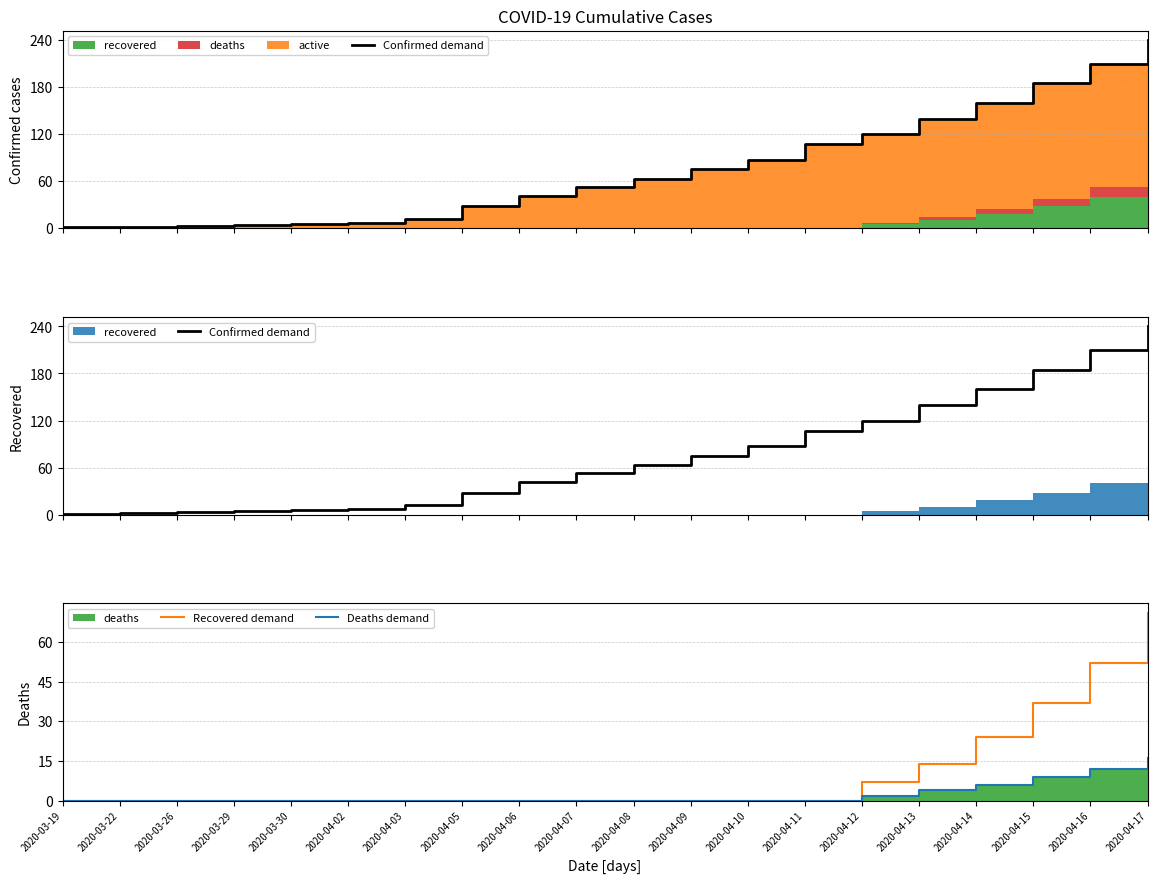

Is the value of Recovered demand at 2020-03-29 greater than the value of Confirmed demand at 2020-04-13?

No